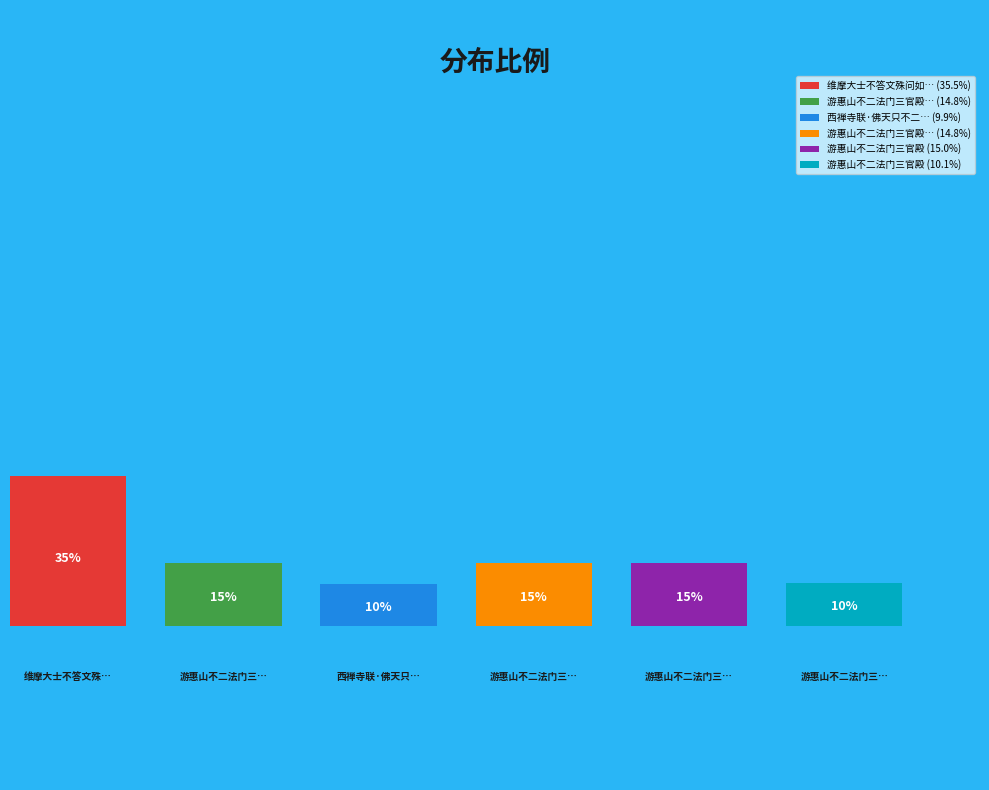

Combined, what portion of the pie is 游惠山不二法门三官殿 其二 and 游惠山不二法门三官殿 其一?

29.6%